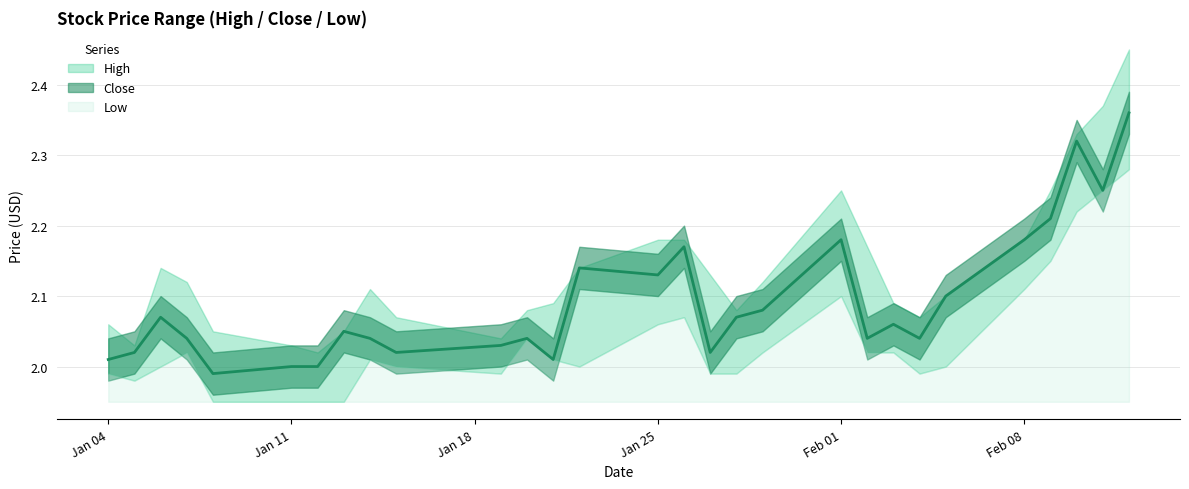

At which category is the sum across all series the highest?

2021-02-12